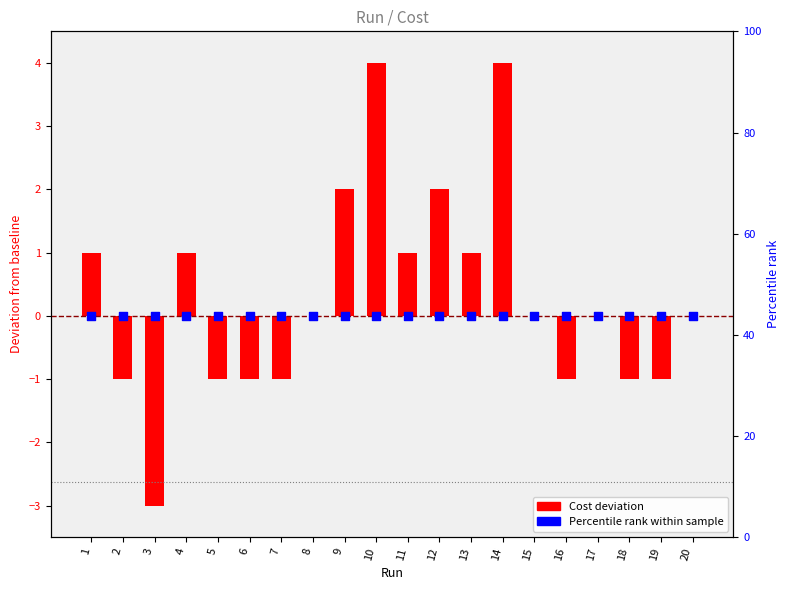

What is the total value across all series at 16?

-1.0